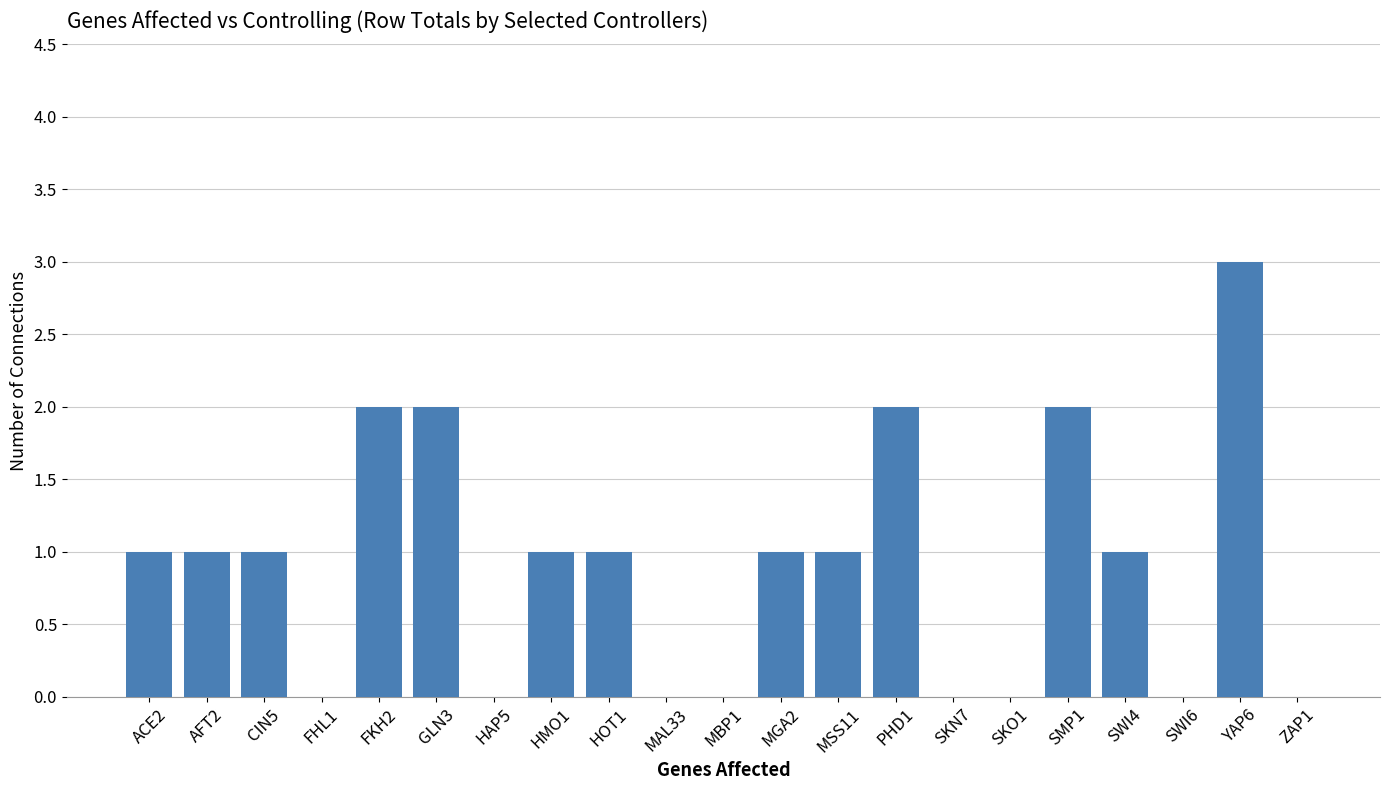

What is the sum of all values?

19